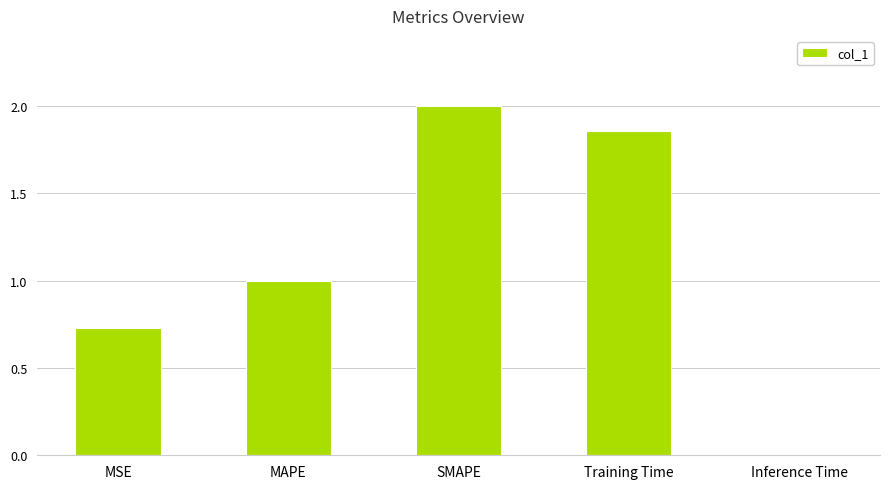

At which label is the value closest to 1?

MAPE